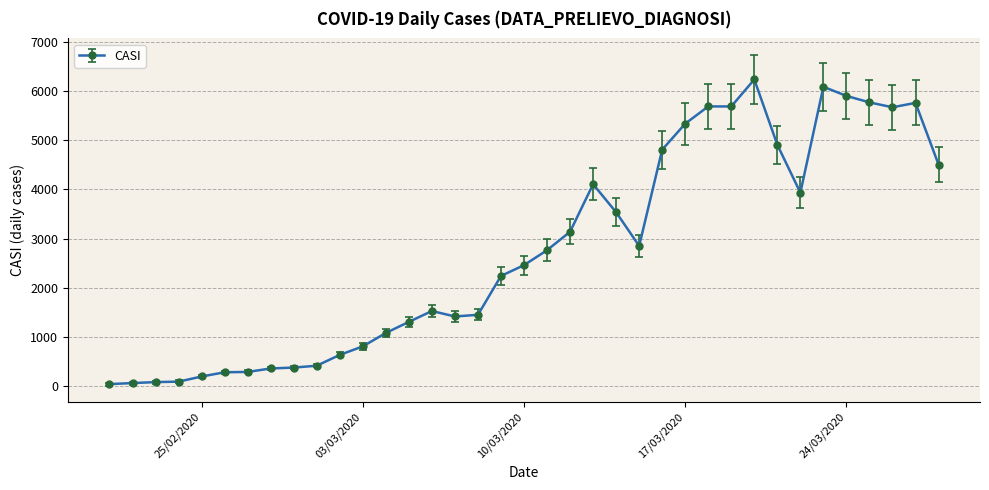

What is the maximum value shown in the chart?

6239